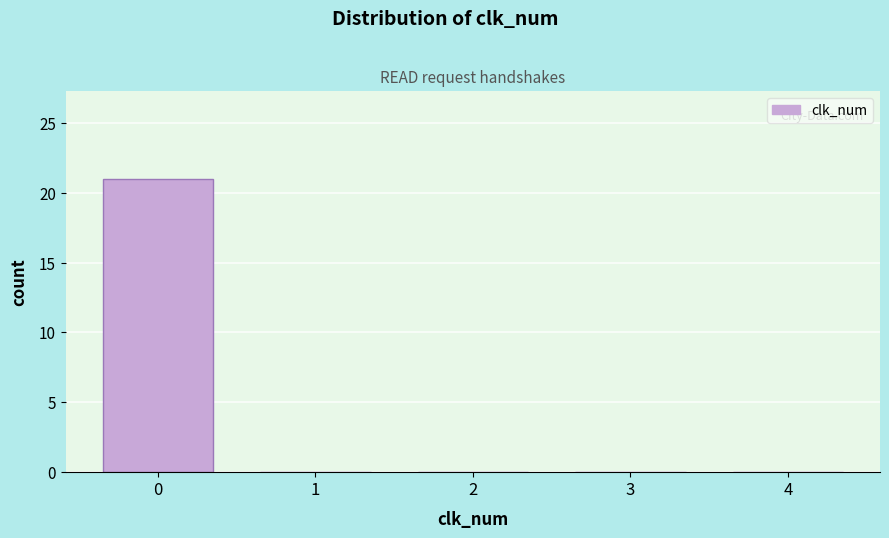

Reading left to right, transcribe this chart: for each bar, give the range it covers on the x-axis and its height. The values are not printed on the chart, so give them approximately, as read against the axis.

-0.5 to 0.5: 21
0.5 to 1.5: 0
1.5 to 2.5: 0
2.5 to 3.5: 0
3.5 to 4.5: 0